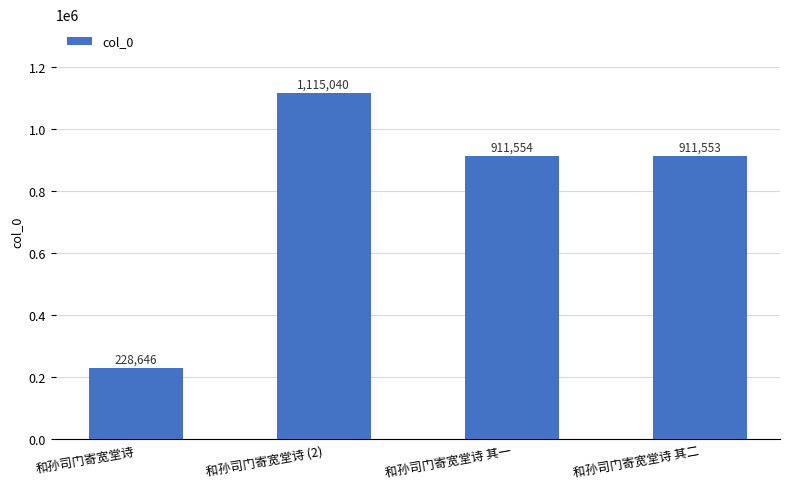

Is it true that the value at 和孙司门寄宽堂诗 其一 is 911554?

True